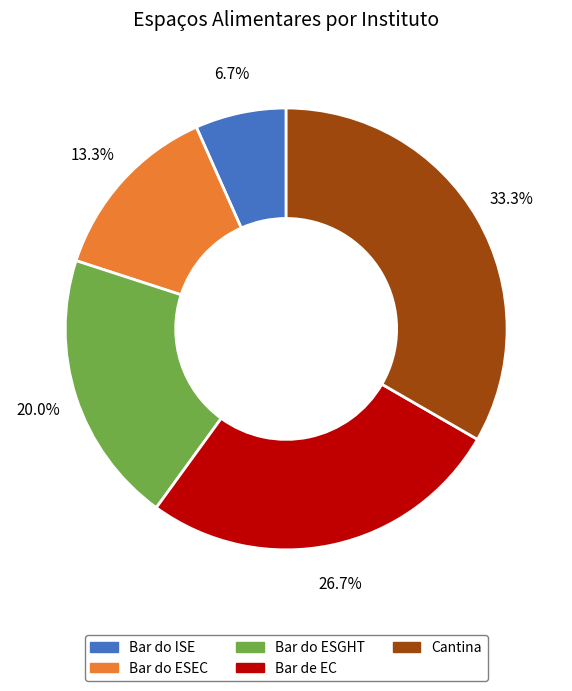

Is there a majority slice in this chart?

No